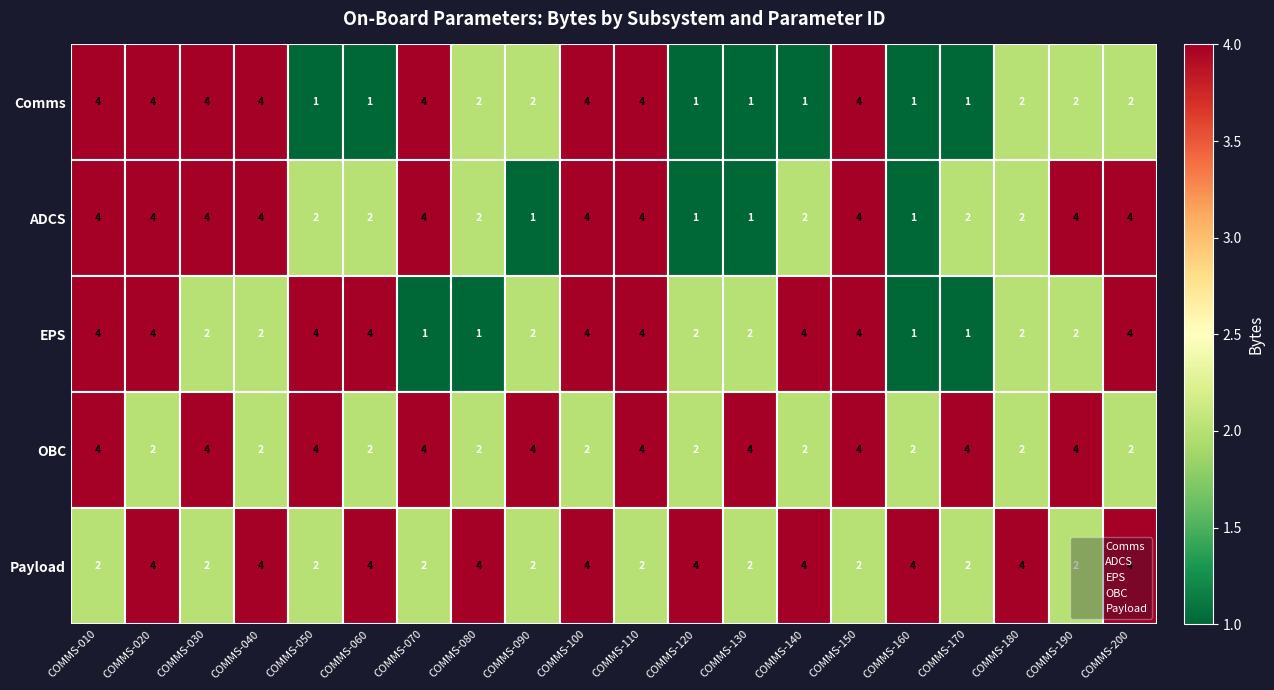

The OBC series shows 2.6 at COMMS-110. True or false?

False